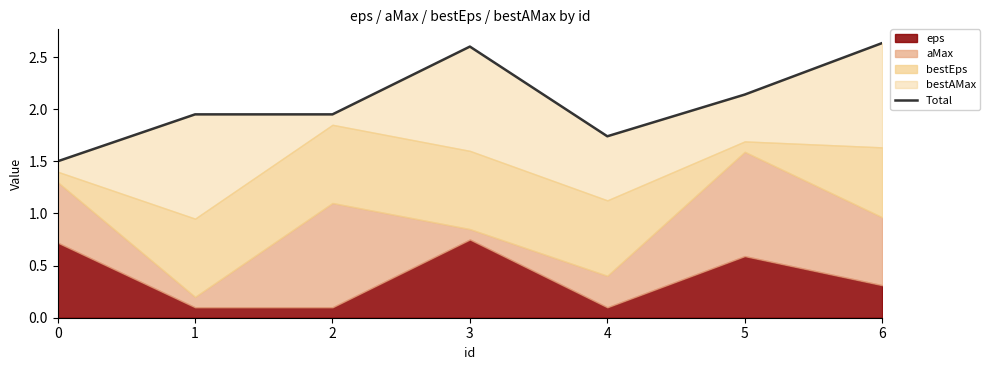

What is the smallest value displayed?

1.5